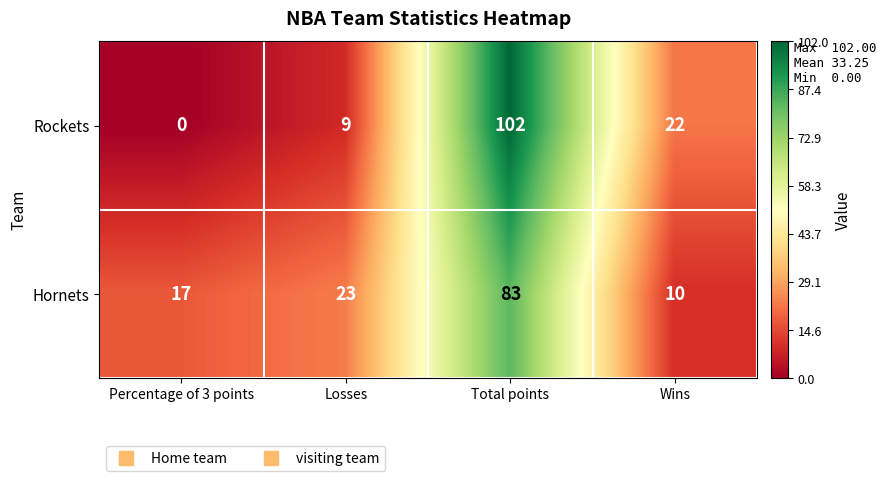

List the series in order of their peak value, highest first.

Rockets, Hornets